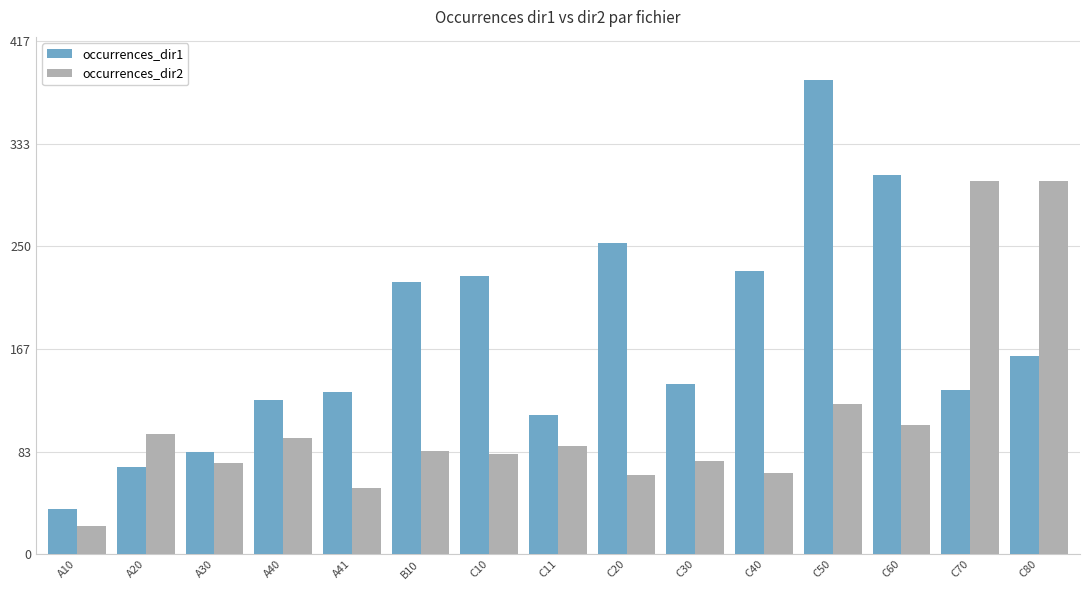

Which series changed the most between C10 and C11?

occurrences_dir1